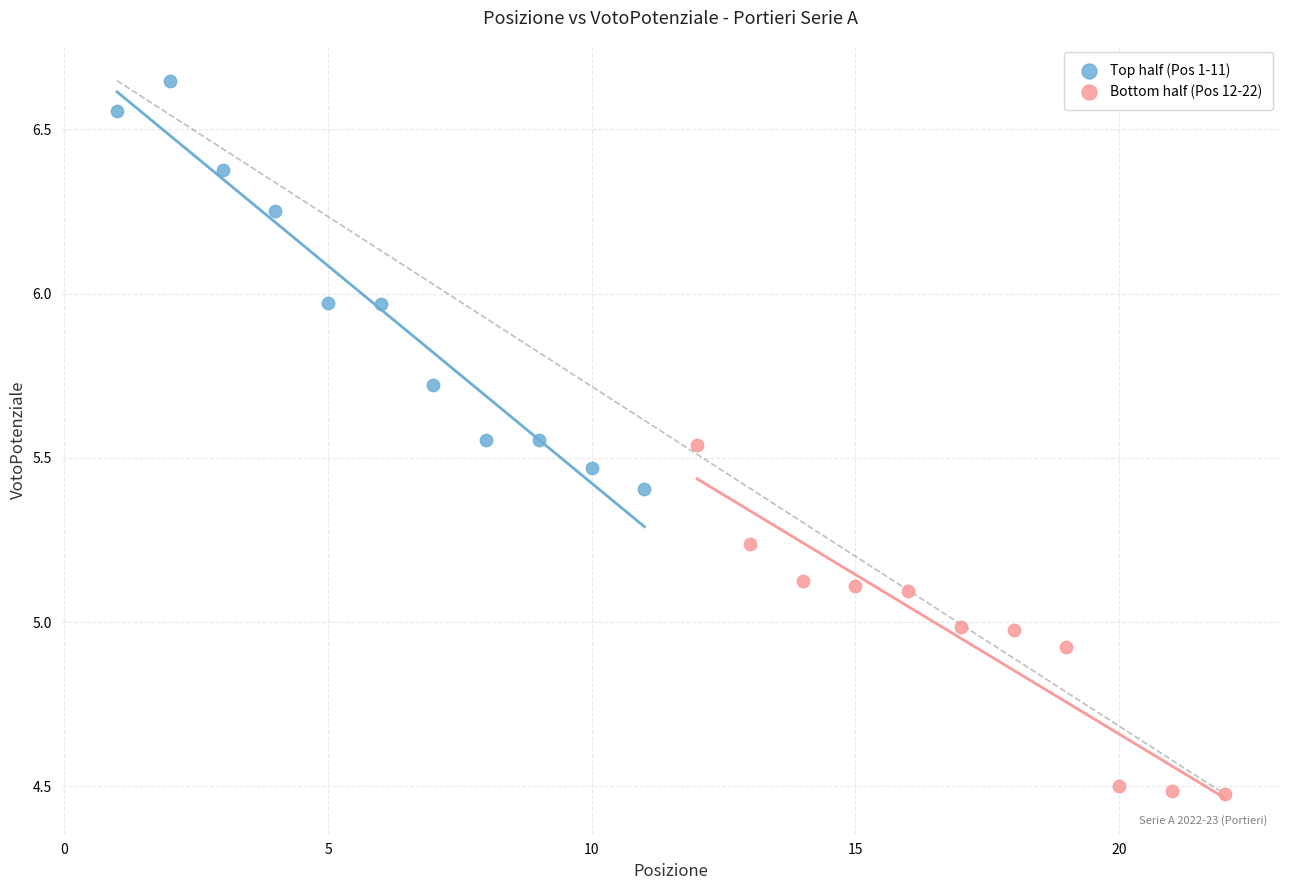

What are all the series names shown in the legend?

Top half (Pos 1-11), Bottom half (Pos 12-22)